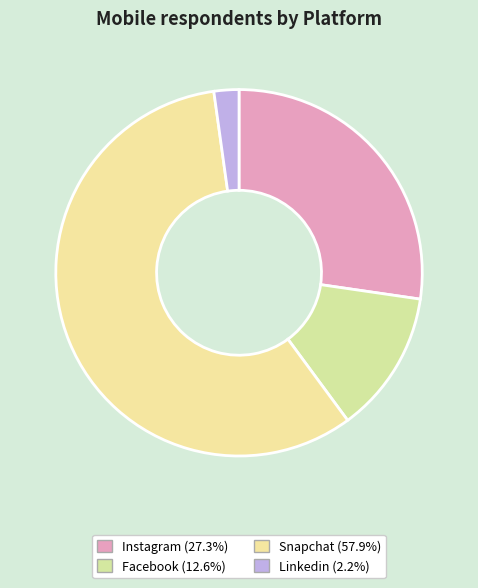

Count the number of slices in the pie.

4